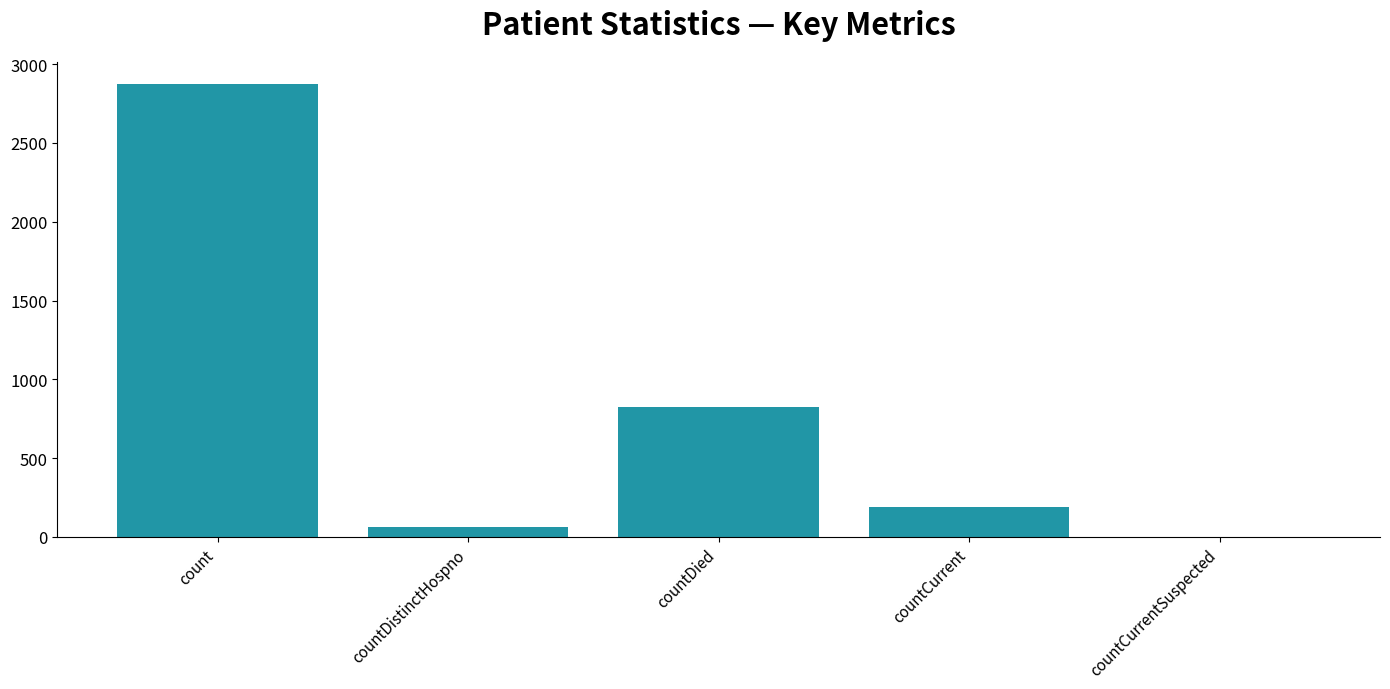

The value at count is 1452. True or false?

False